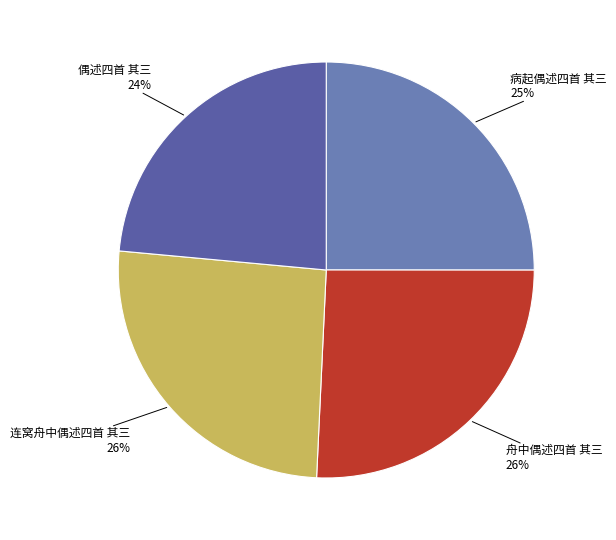

Which category has the smallest portion of the pie?

偶述四首 其三